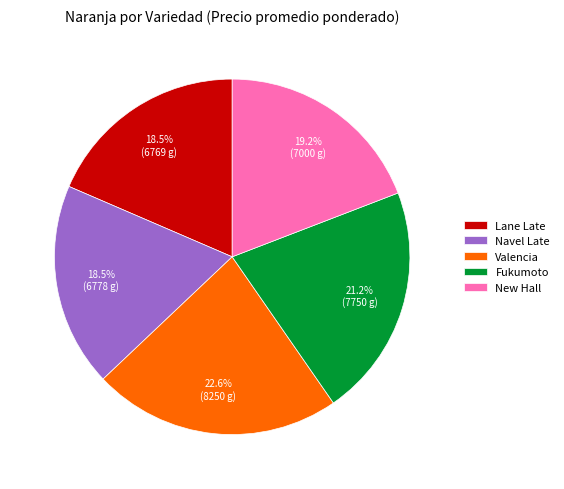

How many segments does this pie chart have?

5